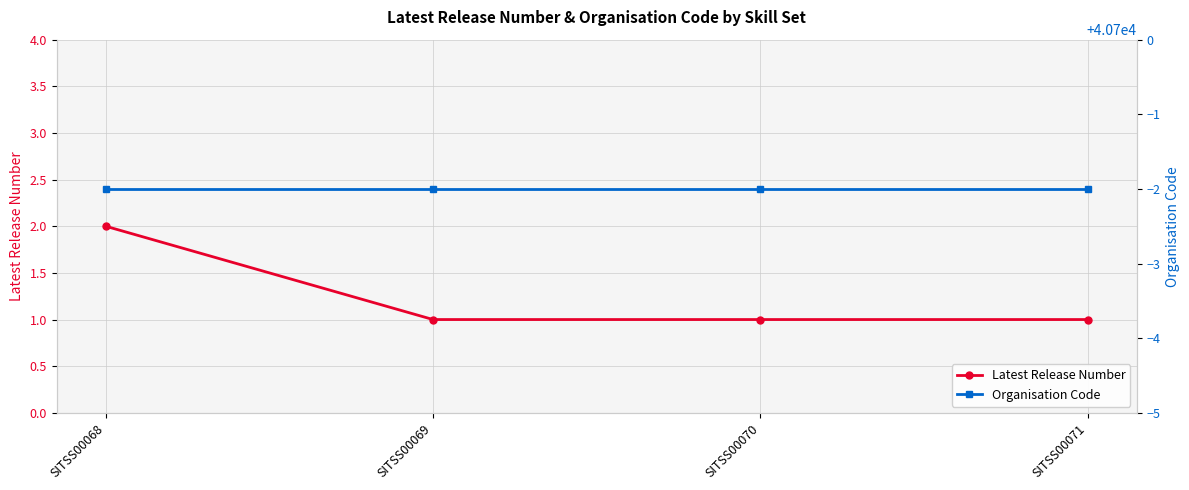

What is the average value of the Organisation Code series?

40698